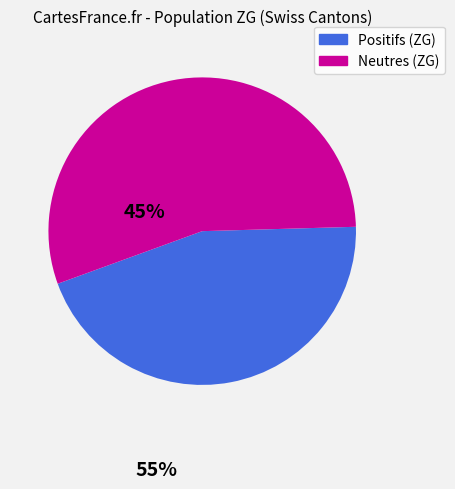

How many segments does this pie chart have?

2